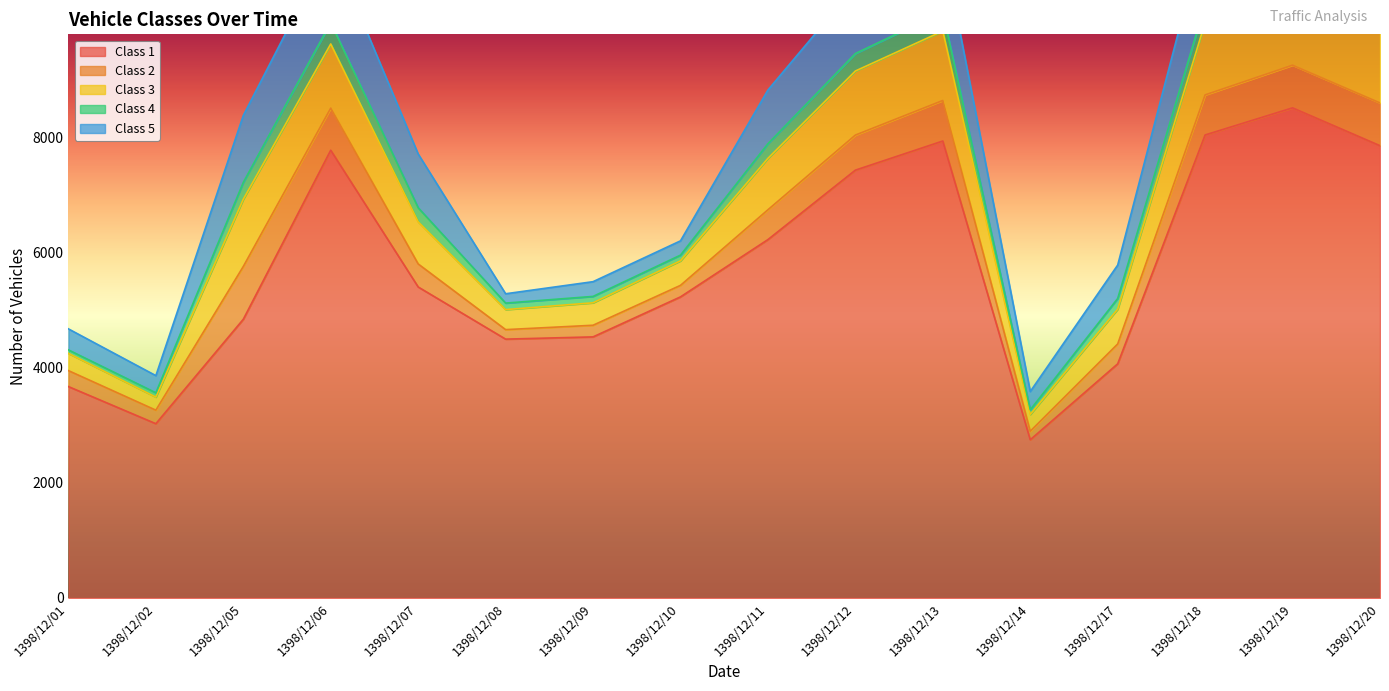

What is the sum of all Class 2 values?

7631